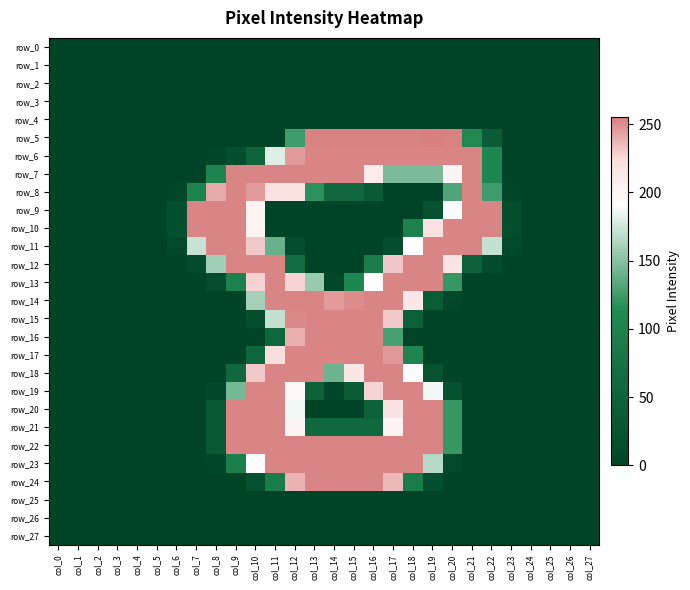

At which label does row_5 reach its peak?

col_19